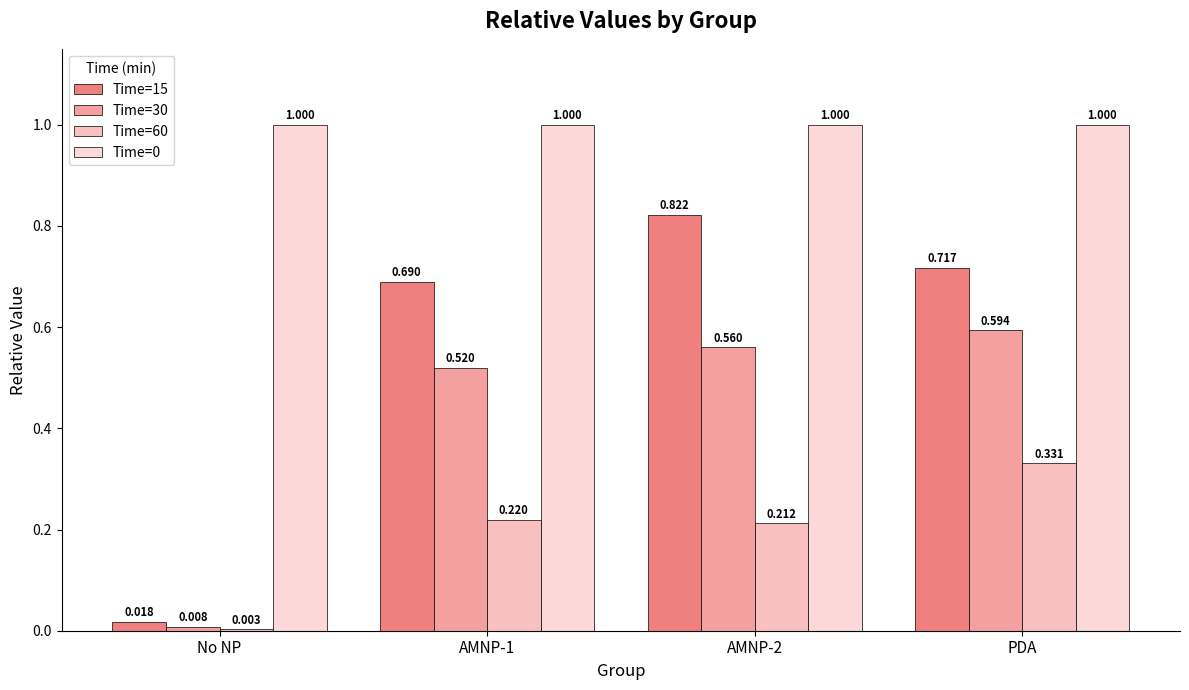

Reading right to left, what are all the values shown in this chart?

Time=15: PDA=0.7	AMNP-2=0.8	AMNP-1=0.7	No NP=0.0
Time=30: PDA=0.6	AMNP-2=0.6	AMNP-1=0.5	No NP=0.0
Time=60: PDA=0.3	AMNP-2=0.2	AMNP-1=0.2	No NP=0.0
Time=0: PDA=1.0	AMNP-2=1.0	AMNP-1=1.0	No NP=1.0